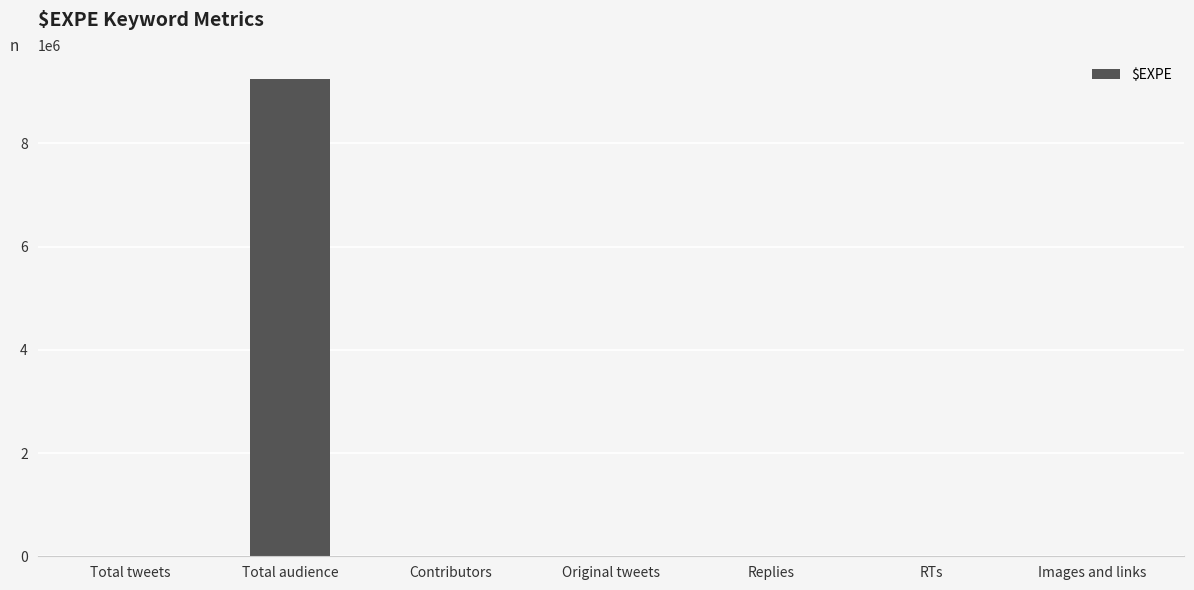

What is the sum of all values?

9257935